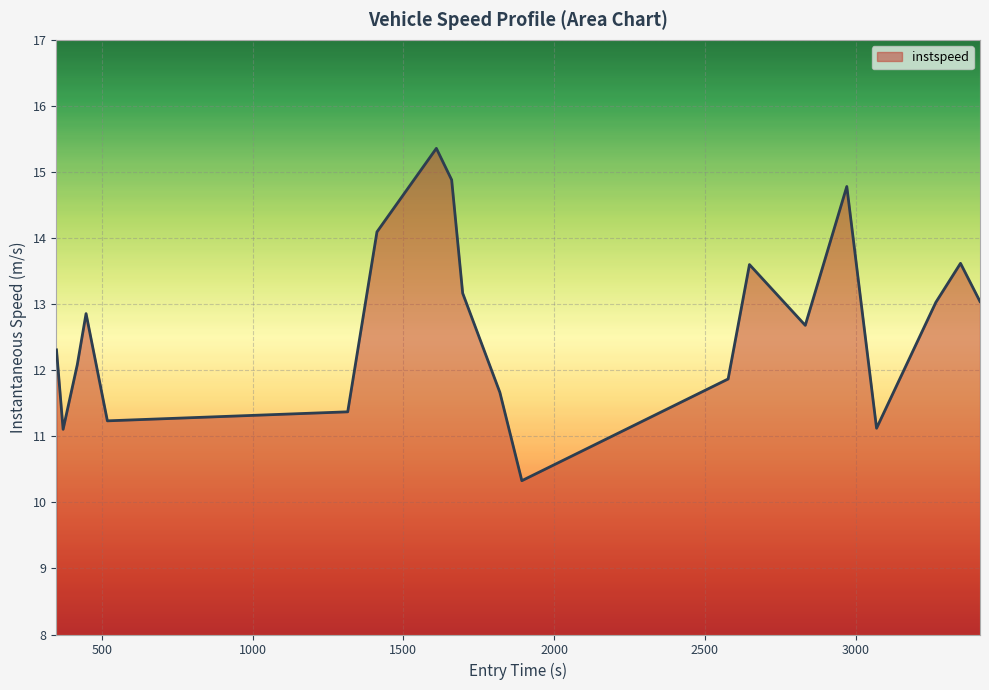

How many lines are shown in the chart?

1